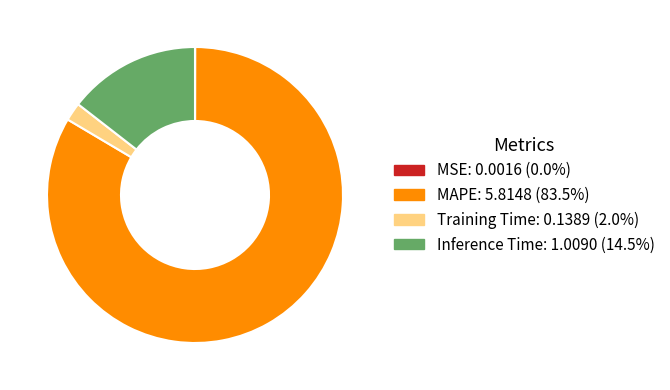

What is the largest slice in the pie chart?

MAPE